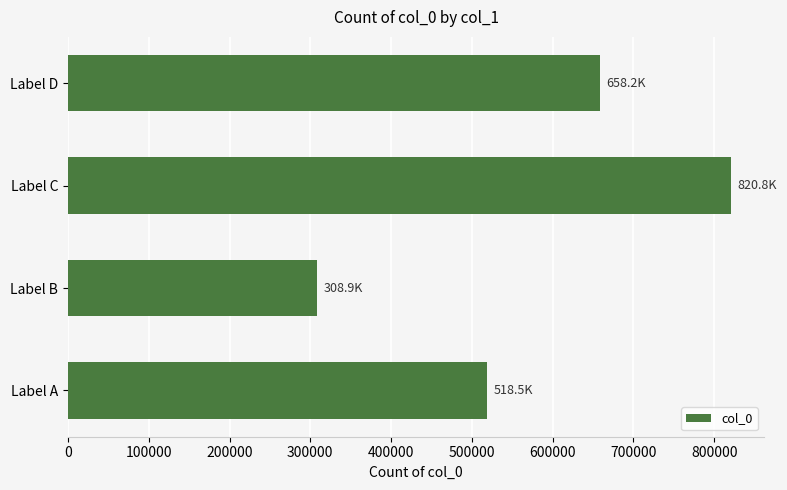

What is the change in value from Label A to Label D?

+139702